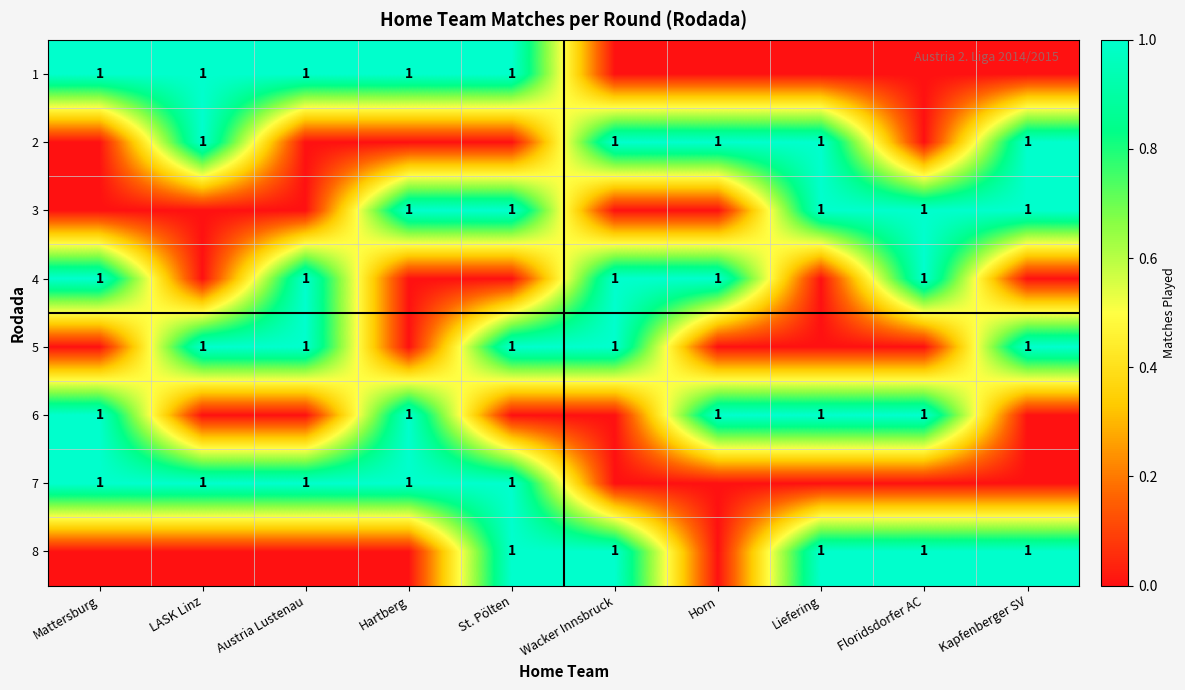

The 1 series shows 2 at Austria Lustenau. True or false?

False